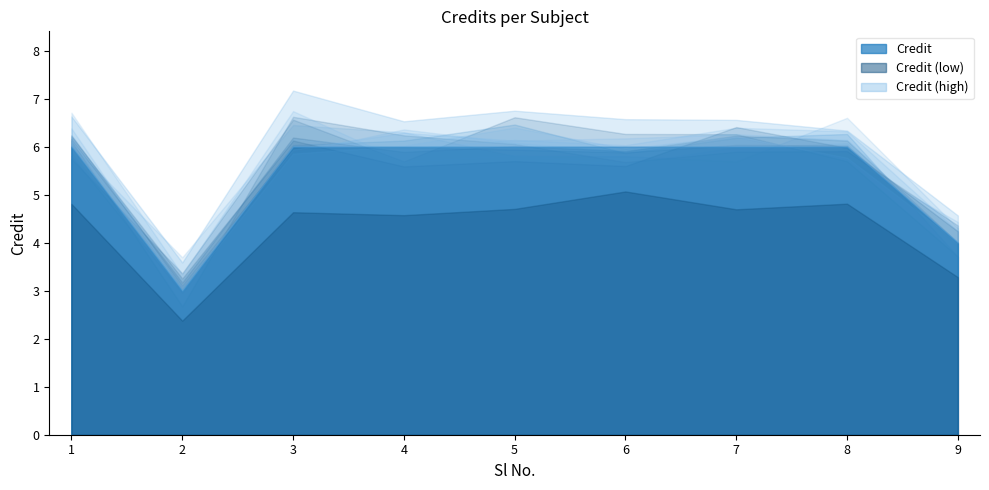

What is the difference between the maximum and minimum values?

3